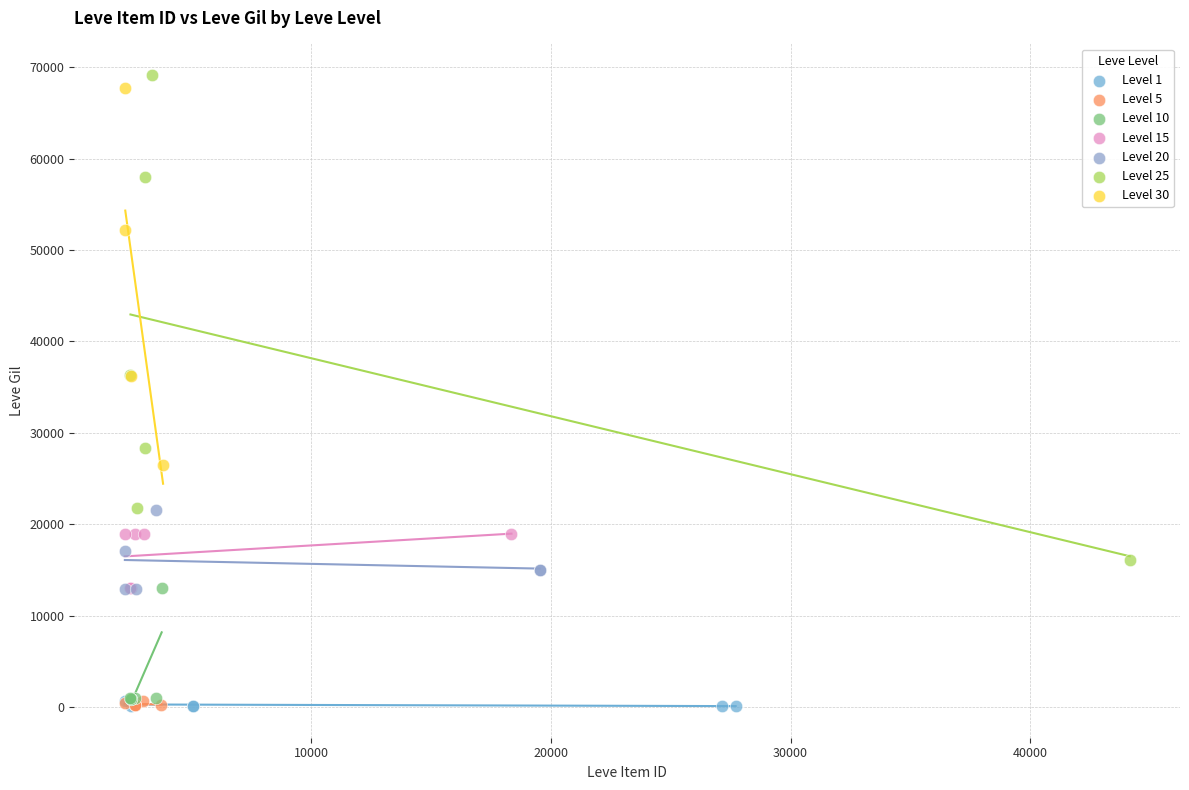

Which series has the largest Y range (max minus min)?

Level 25